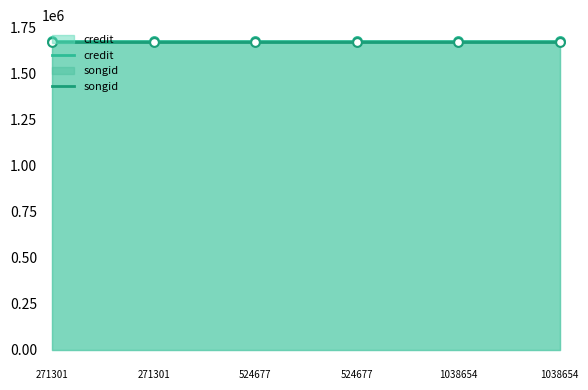

Which series has the largest total across all categories?

credit